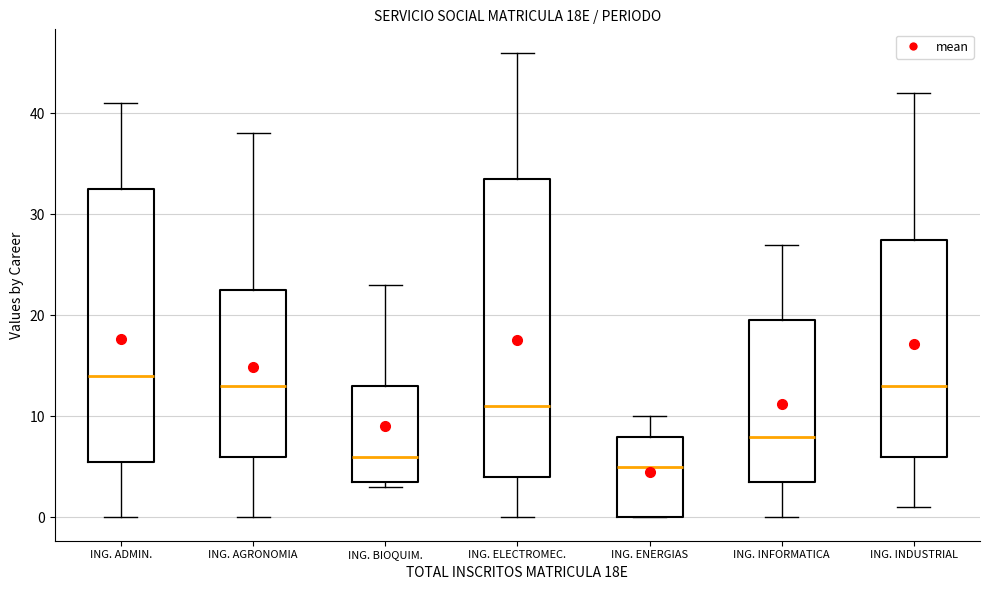

Comparing the boxes themselves (not the whiskers), which one is the tallest?

ING. ELECTROMEC.